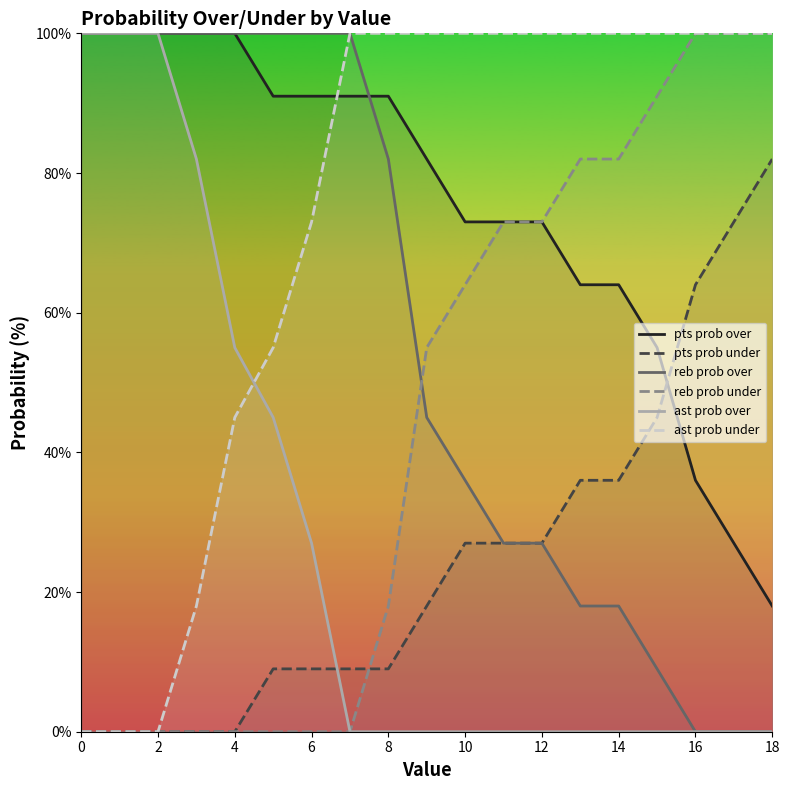

Reading right to left, transcribe all the data shown in this chart.

pts prob over: 18	27	36	55	64	64	73	73	73	82	91	91	91	91	100	100	100	100	100
pts prob under: 82	73	64	45	36	36	27	27	27	18	9	9	9	9	0	0	0	0	0
reb prob over: 0	0	0	9	18	18	27	27	36	45	82	100	100	100	100	100	100	100	100
reb prob under: 100	100	100	91	82	82	73	73	64	55	18	0	0	0	0	0	0	0	0
ast prob over: 0	0	0	0	0	0	0	0	0	0	0	0	27	45	55	82	100	100	100
ast prob under: 100	100	100	100	100	100	100	100	100	100	100	100	73	55	45	18	0	0	0